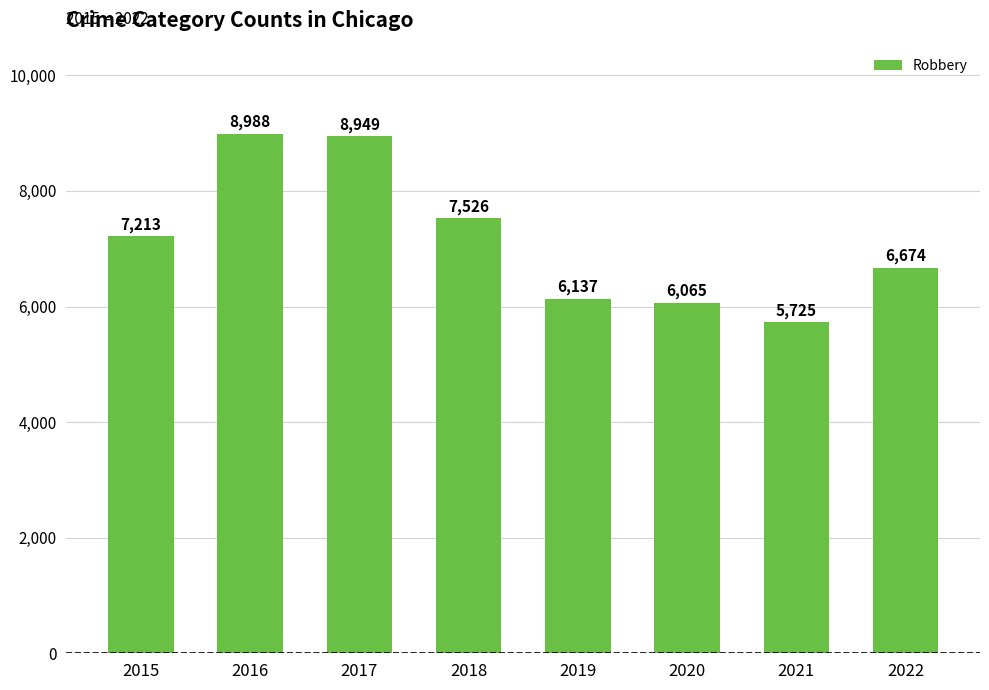

Rank the categories by value from highest to lowest.

2016, 2017, 2018, 2015, 2022, 2019, 2020, 2021